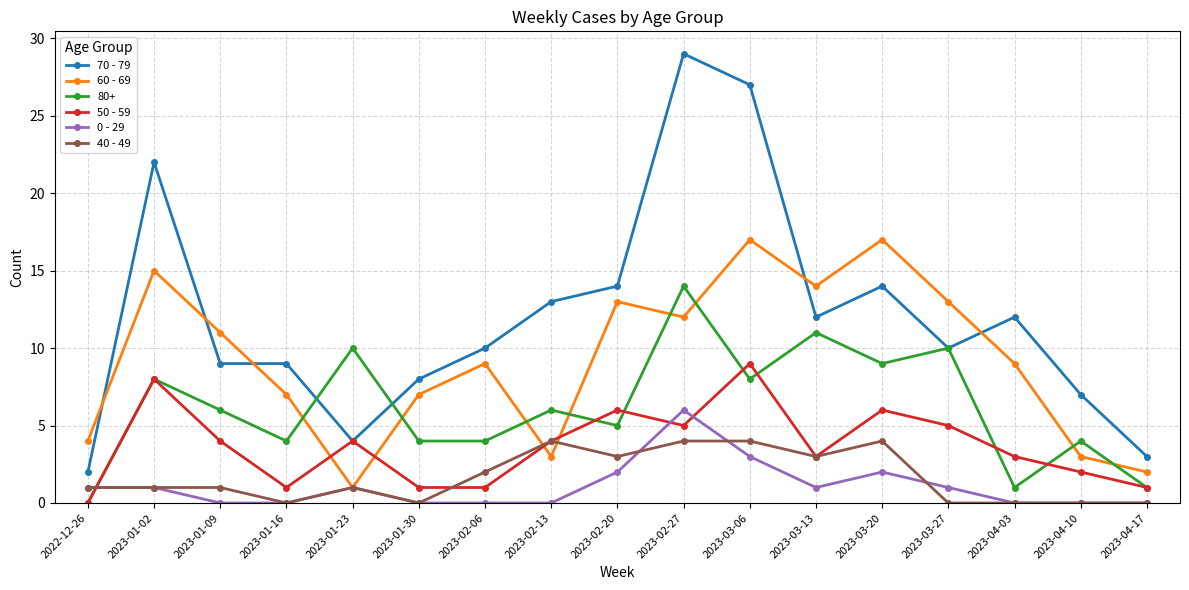

How many interior local valleys does the 60 - 69 series have?

4